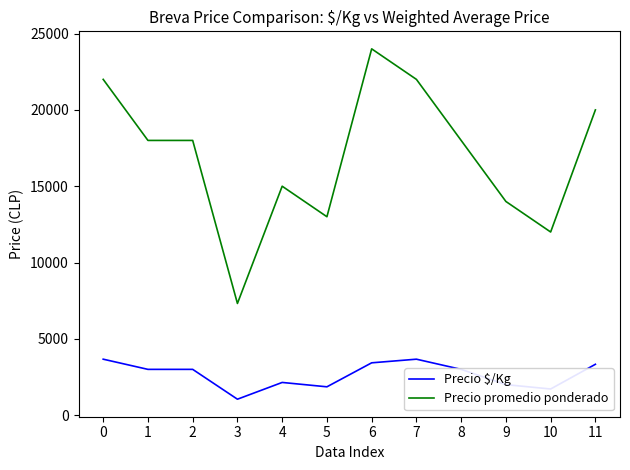

True or false: Precio promedio ponderado and Precio $/Kg cross at least once.

False